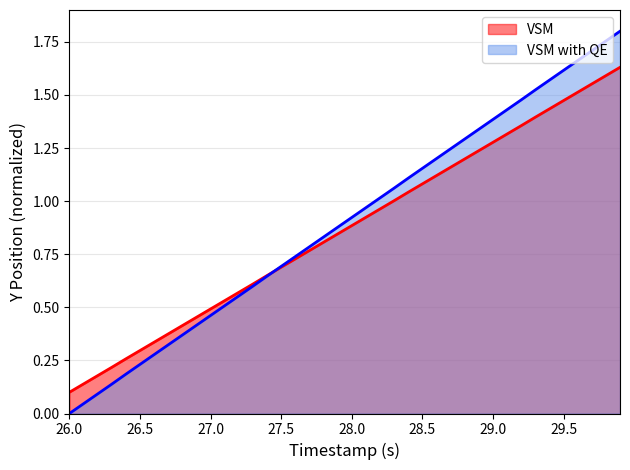

True or false: VSM has a value of 0.5 at 27.0.

True